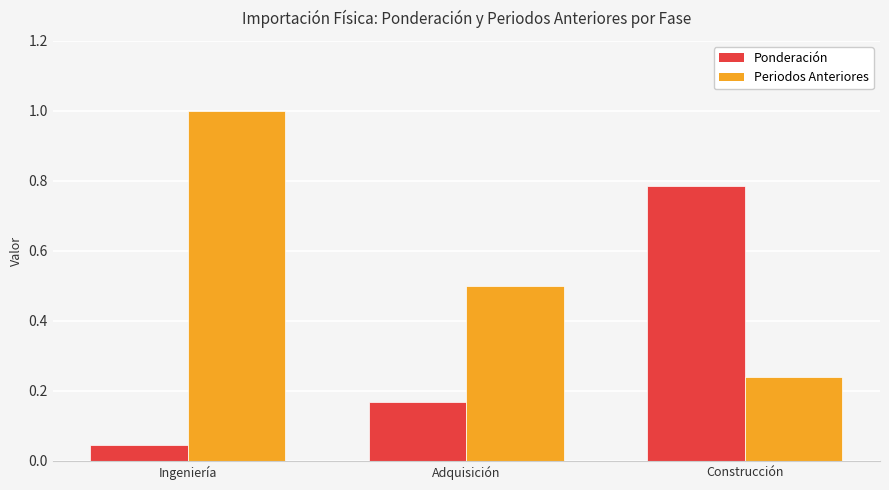

At how many categories does at least one series exceed 0?

3